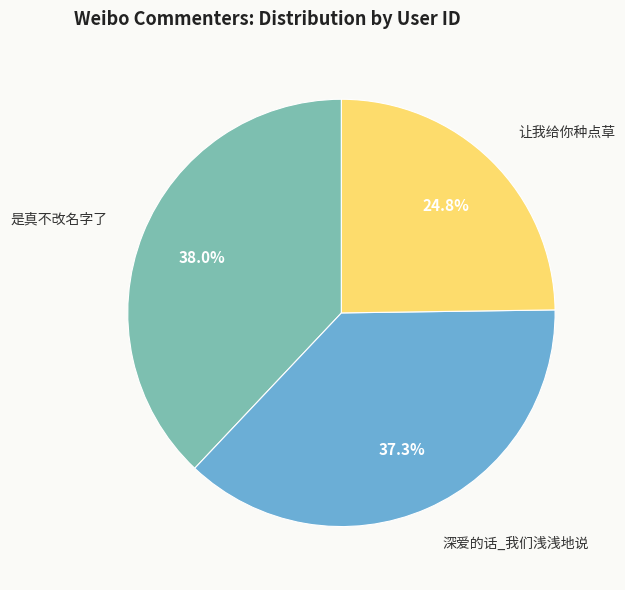

Is 是真不改名字了 the majority of the pie?

No